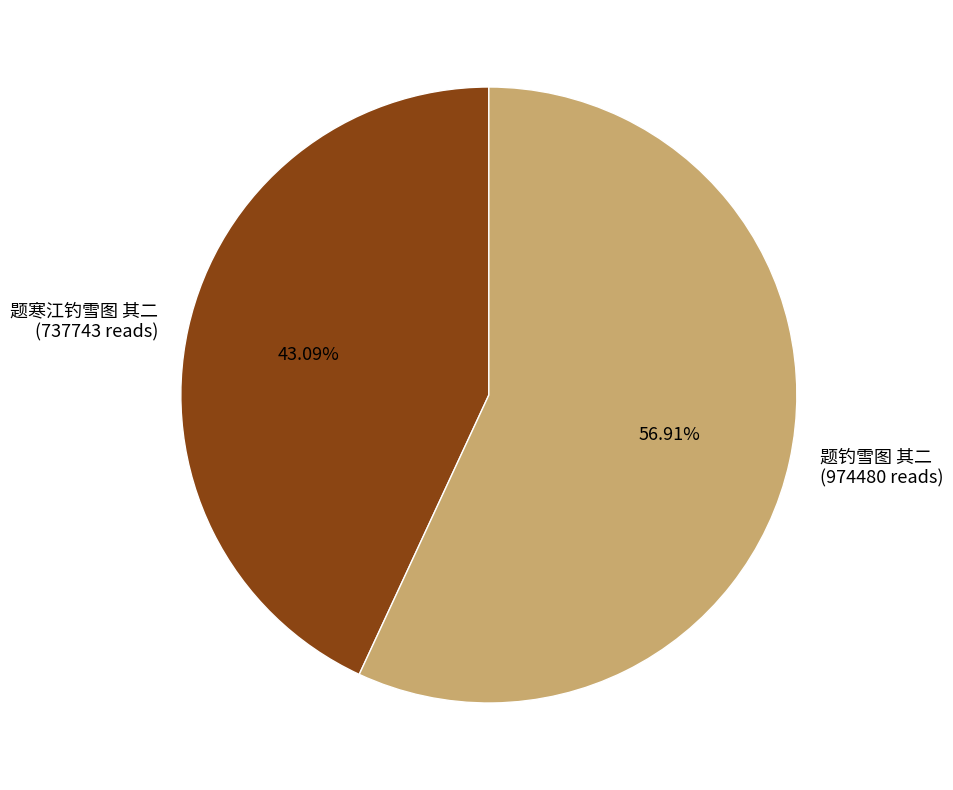

To the nearest percent, what is the combined percentage of 题钓雪图 其二 and 题寒江钓雪图 其二?

100%